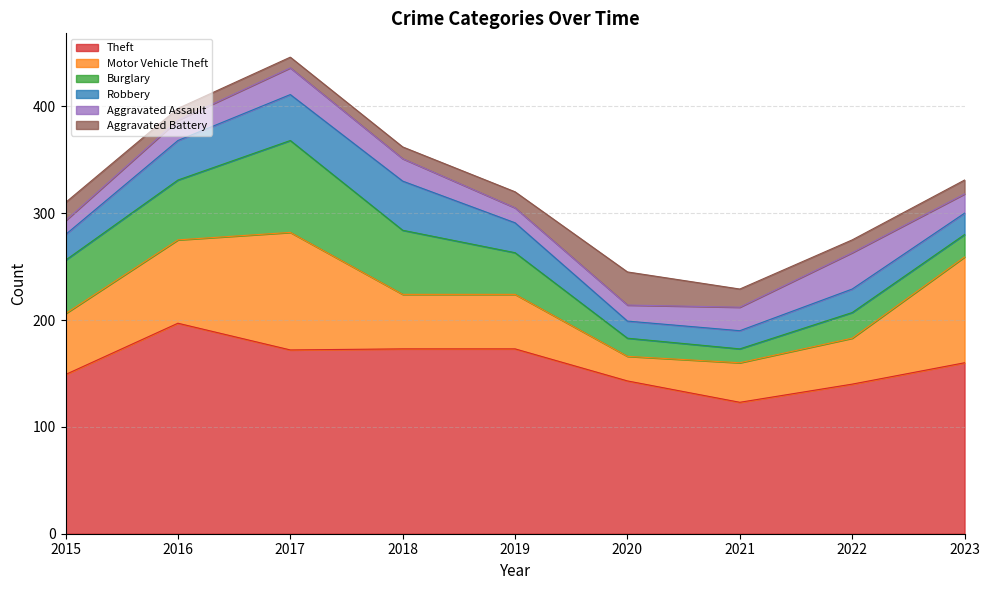

List the labels in order of Robbery value, largest first.

2018, 2017, 2016, 2019, 2015, 2022, 2023, 2021, 2020